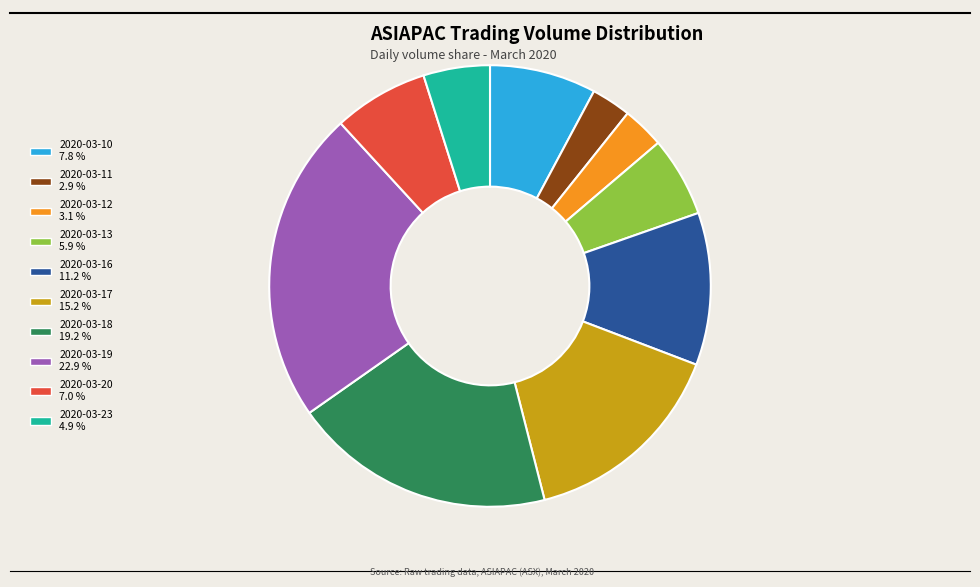

How many segments does this pie chart have?

10